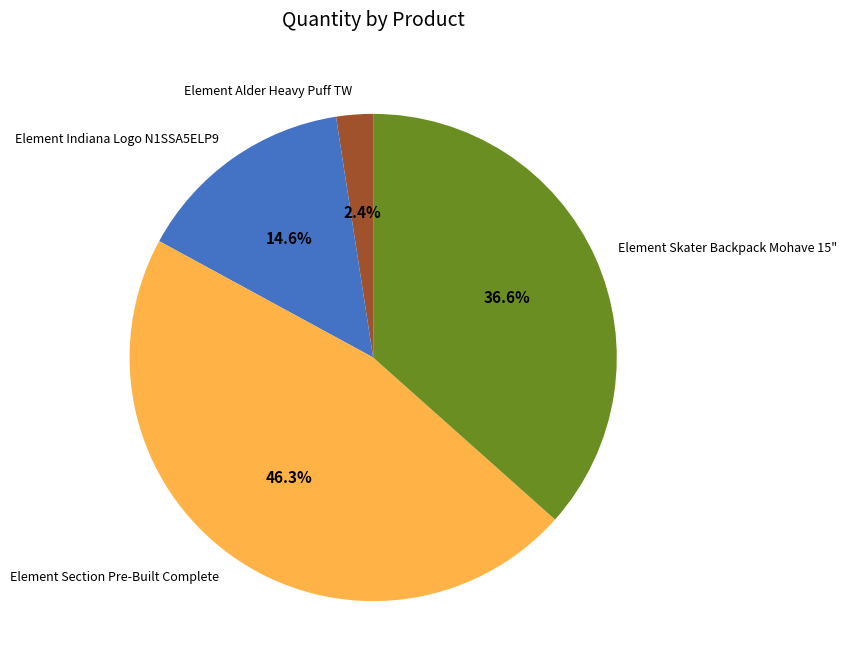

To the nearest percent, what is the difference between the Element Section Pre-Built Complete and Element Skater Backpack Mohave 15" slice percentages?

10%